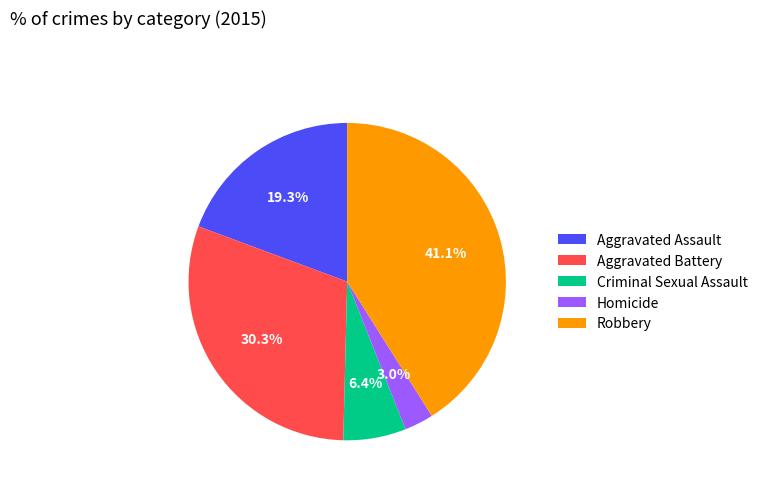

How many slices are in this pie chart?

5